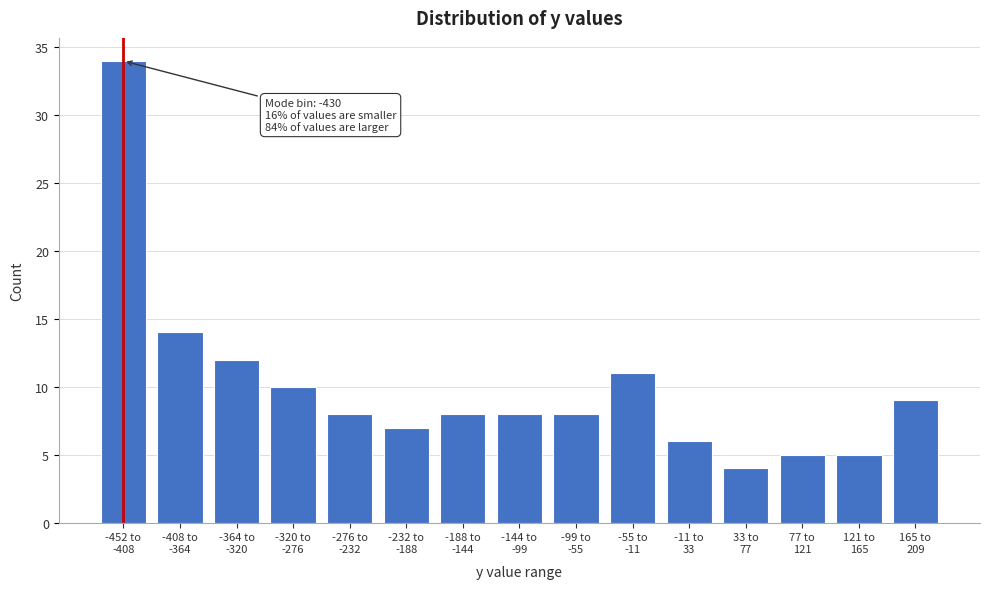

Reading left to right, extract all data points from this chart.

34	14	12	10	8	7	8	8	8	11	6	4	5	5	9